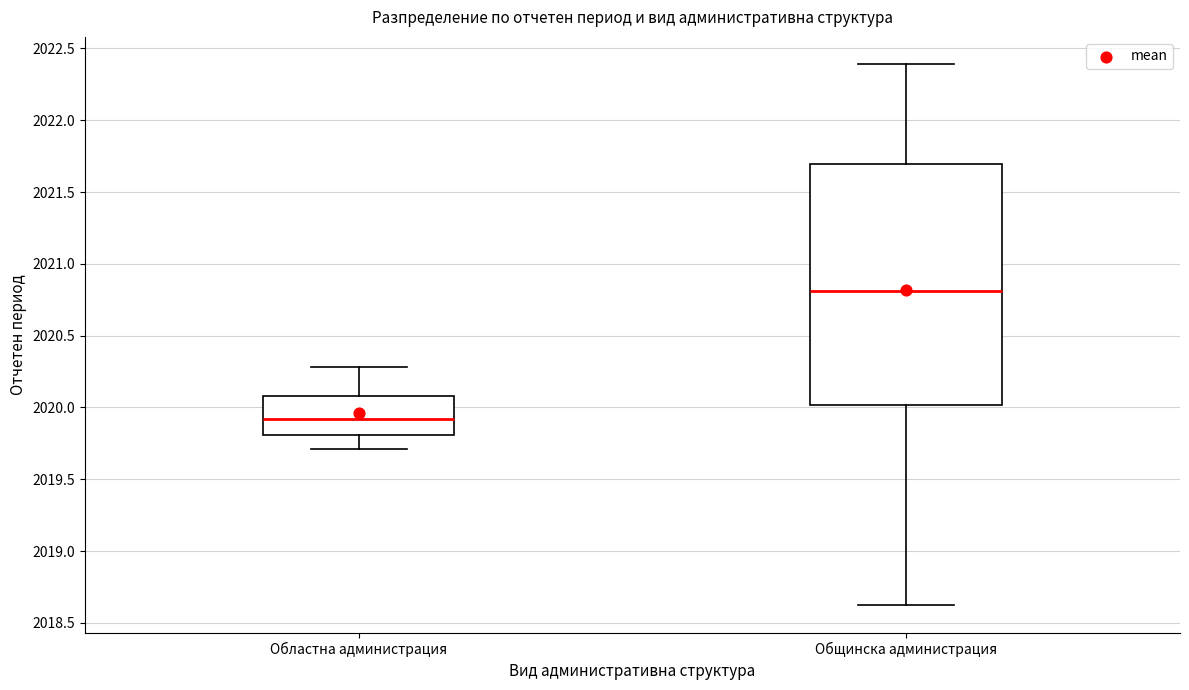

Comparing the boxes themselves (not the whiskers), which one is the tallest?

Общинска администрация